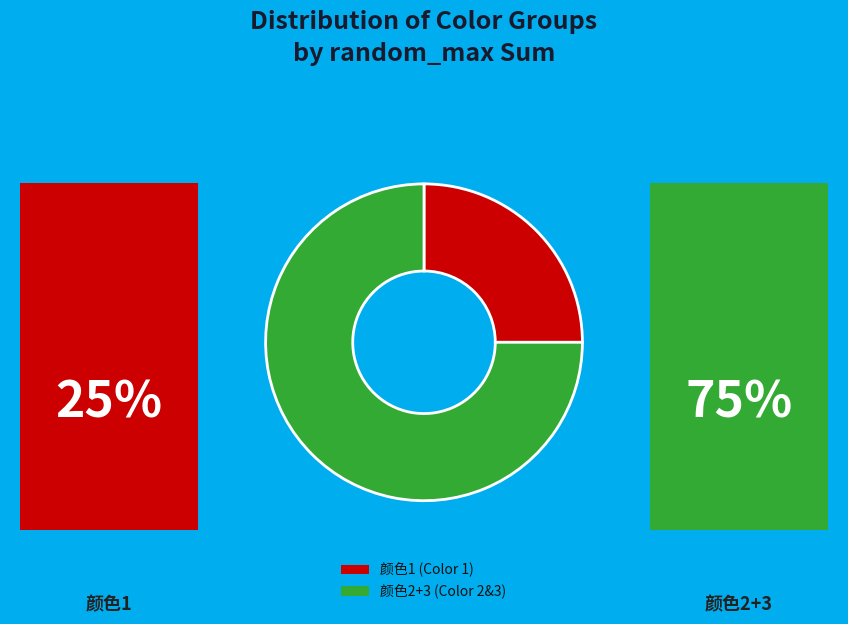

Combined, do 颜色2+3 (Color 2&3) and 颜色1 (Color 1) account for over 50%?

Yes